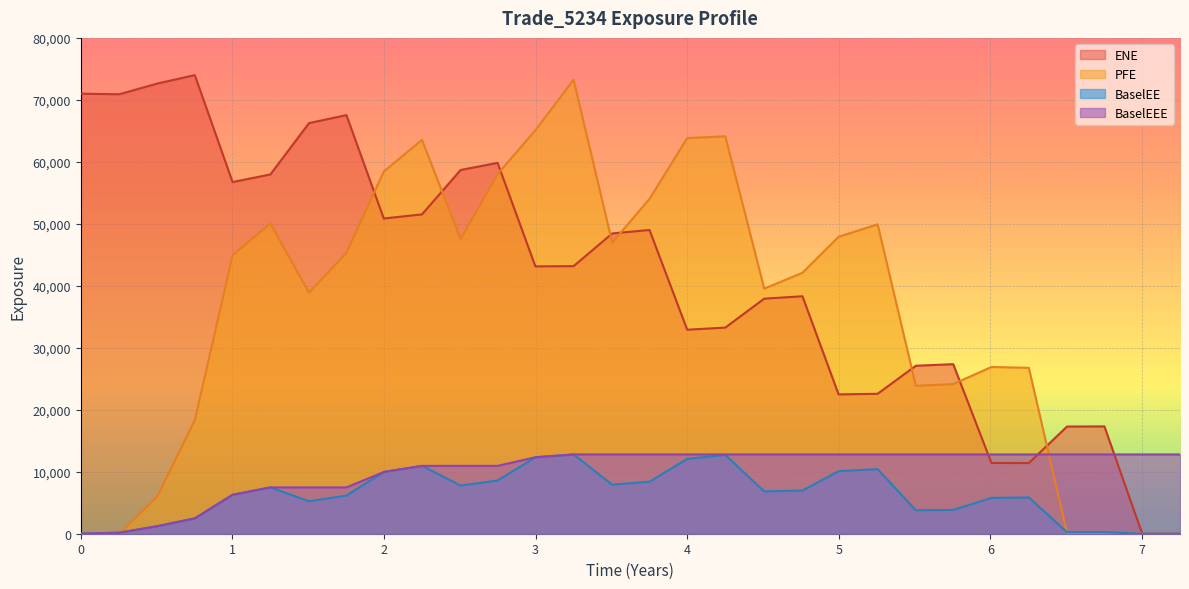

What is the label of the 4th point from the left?

2017-04-03